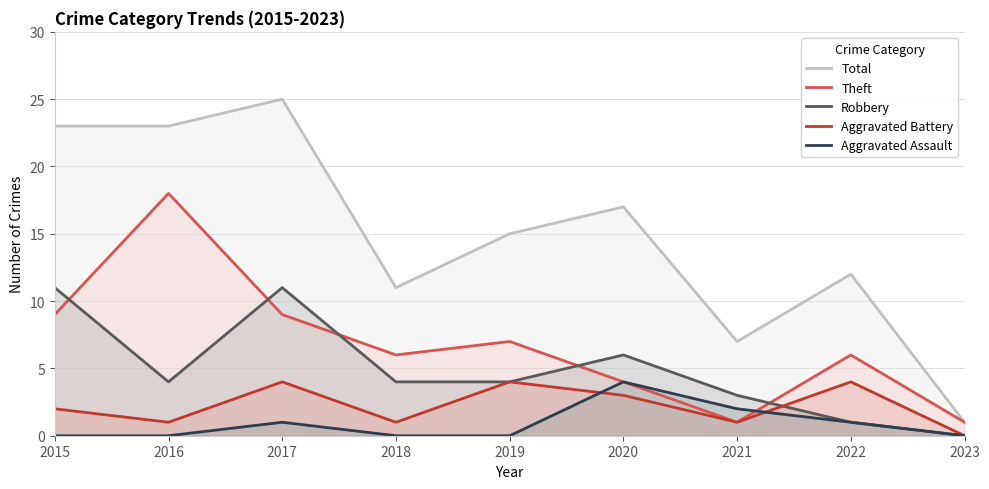

What is the value of the Robbery point at the 7th from the left?

3